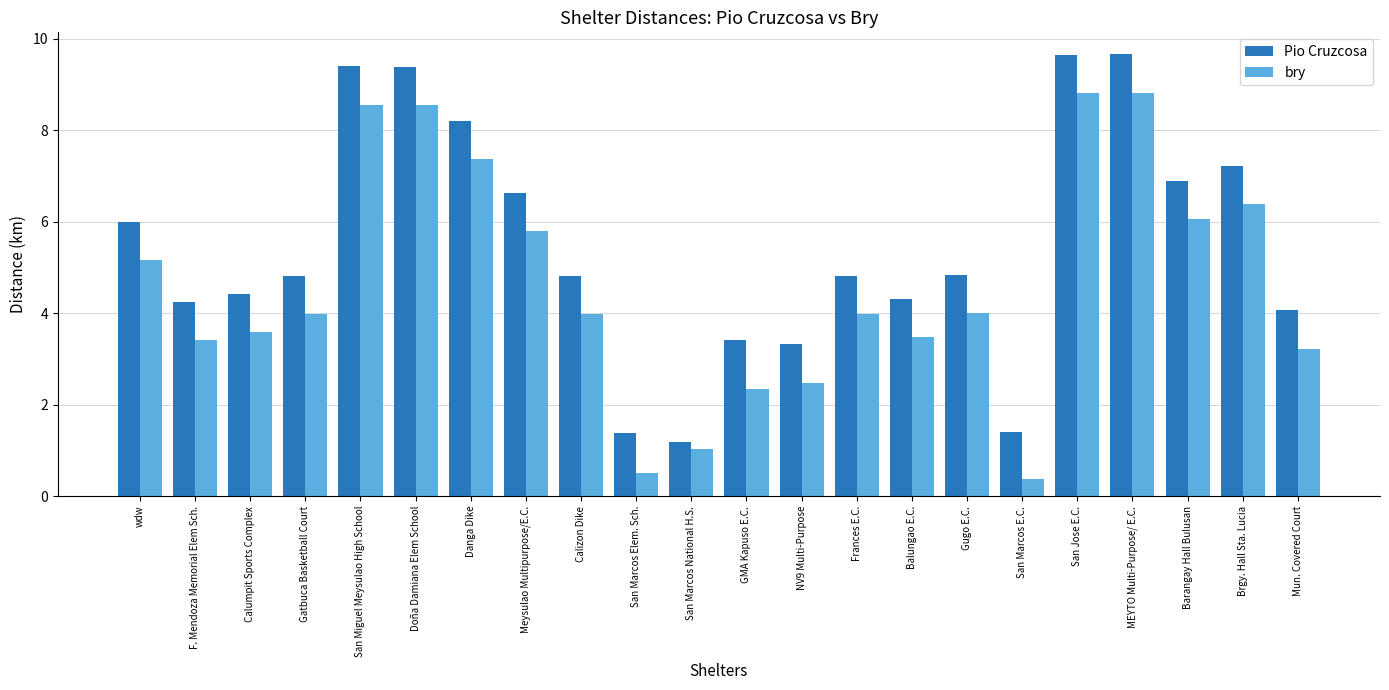

What is the spread (max minus min) of values at San Marcos Elem. Sch.?

0.9